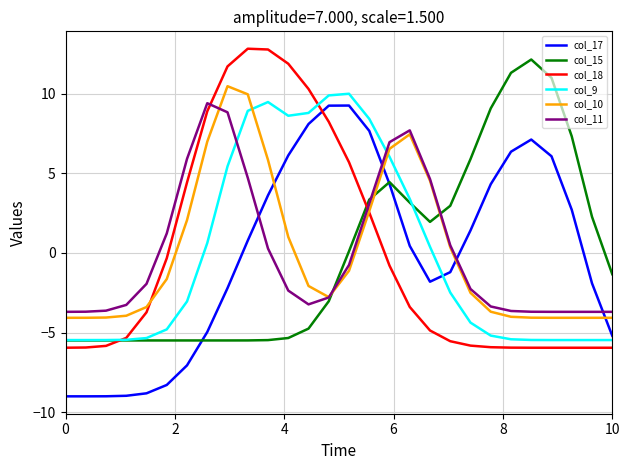

True or false: col_11 and col_18 intersect in this chart.

True